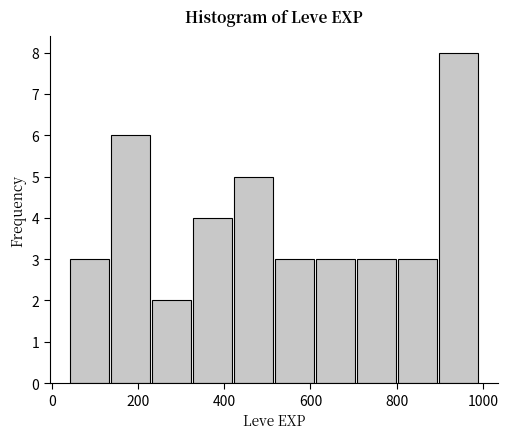

Reading left to right, transcribe this chart: for each bar, give the range it covers on the x-axis and its height. Neither the bar edges nor the heights are printed on the chart, so give them approximately, as read against the axes.

40 to 135: 3
135 to 230: 6
230 to 325: 2
325 to 420: 4
420 to 515: 5
515 to 610: 3
610 to 705: 3
705 to 800: 3
800 to 895: 3
895 to 990: 8